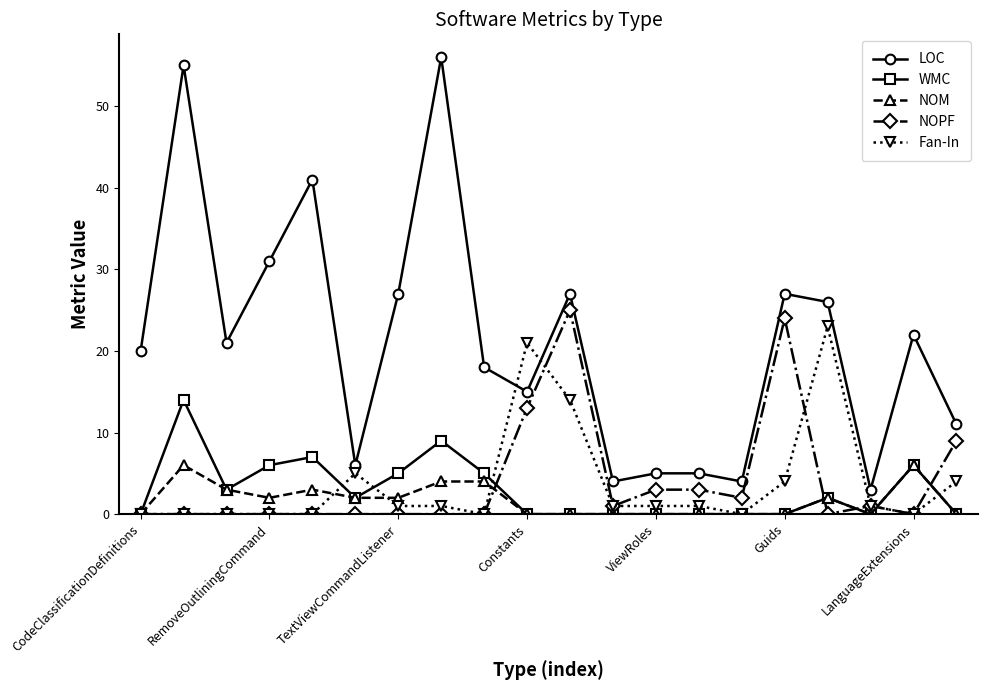

Which series has the largest total across all categories?

LOC